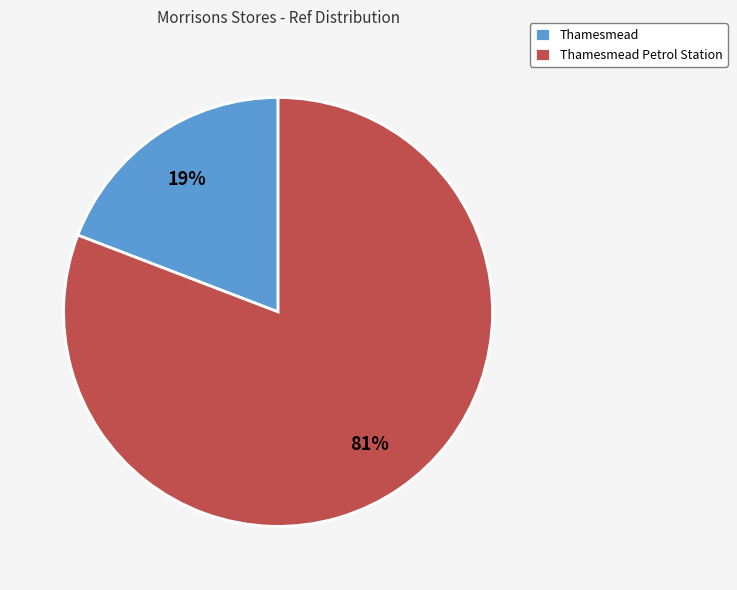

Which slice is the largest?

Thamesmead Petrol Station